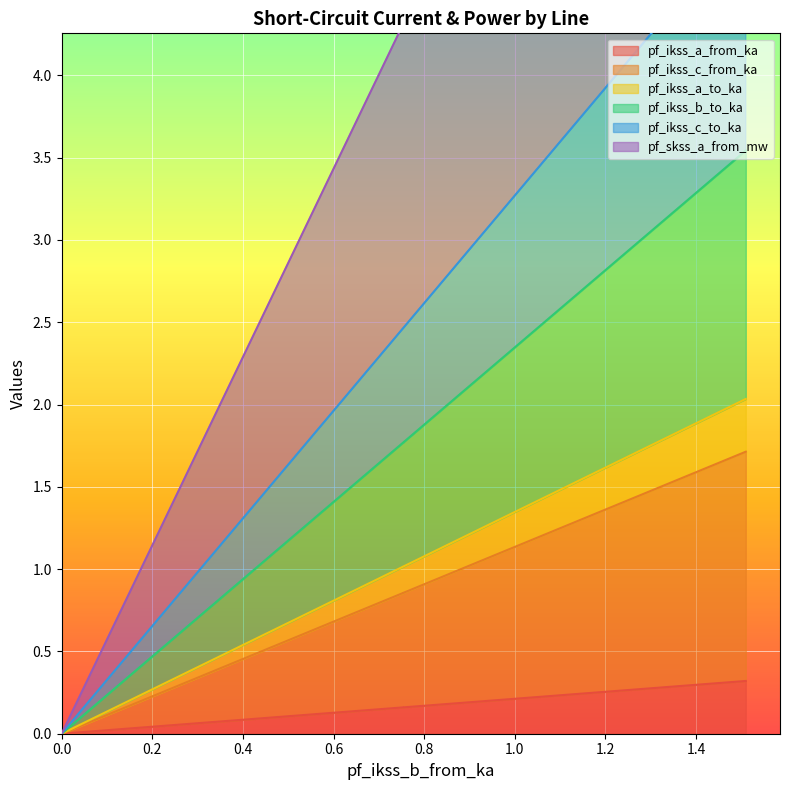

The pf_ikss_c_from_ka series shows 0.6 at Line_3. True or false?

False